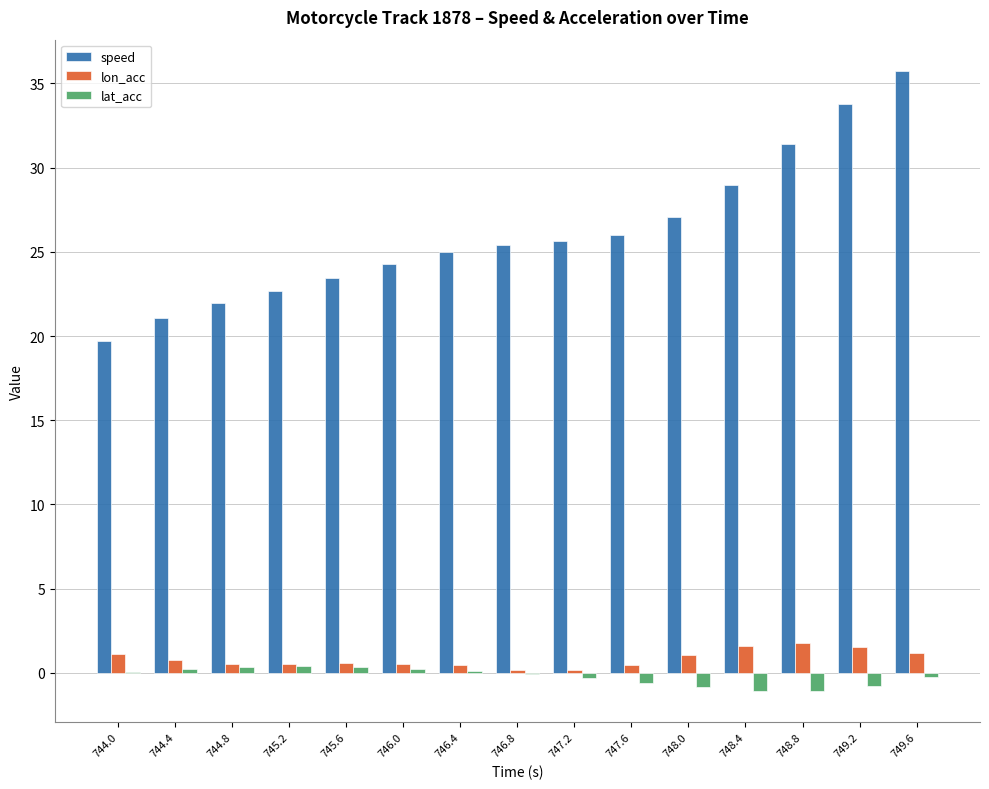

What is the highest value of the speed series?

35.8